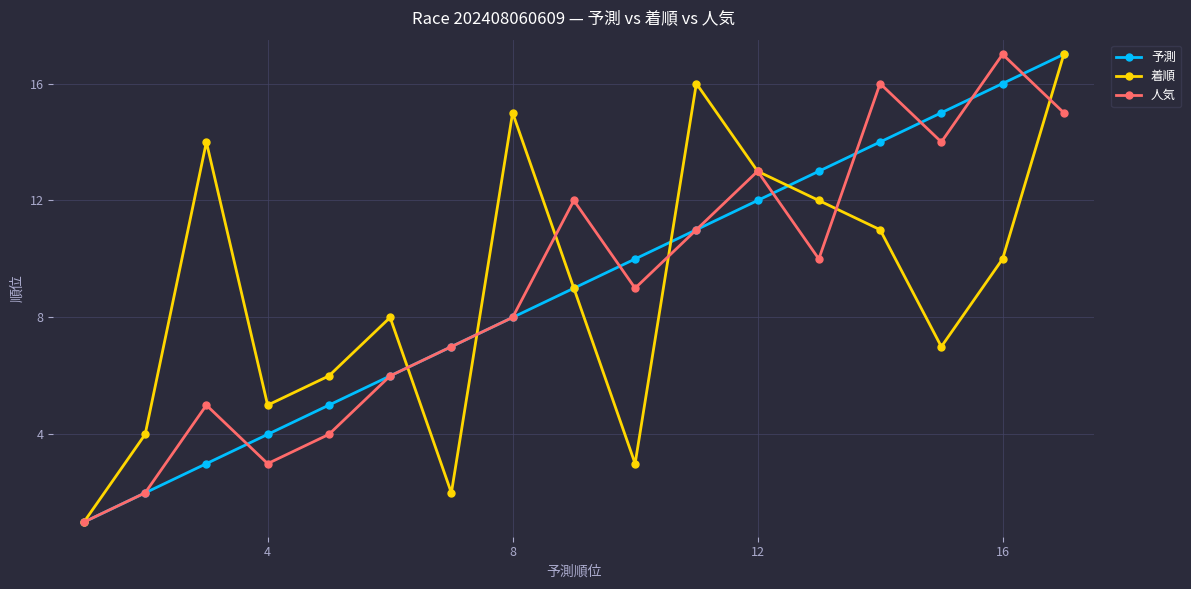

How many interior local peaks does the 人気 series have?

5